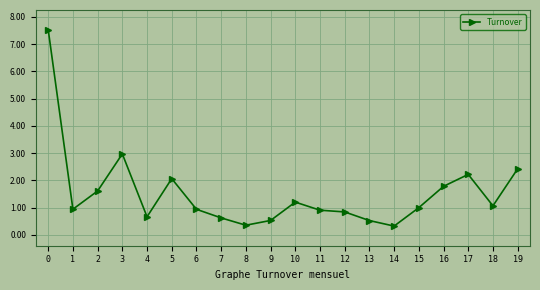

True or false: there are more than 0 points higher than both neighbors.

True